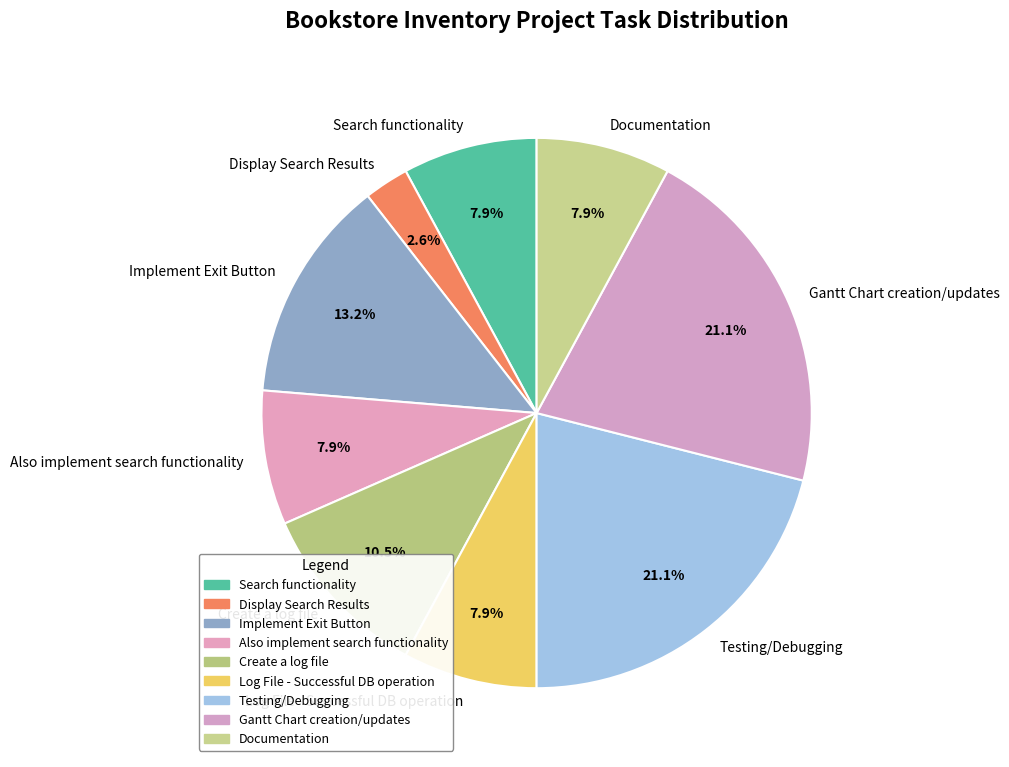

To the nearest percent, what is the average slice percentage?

11%